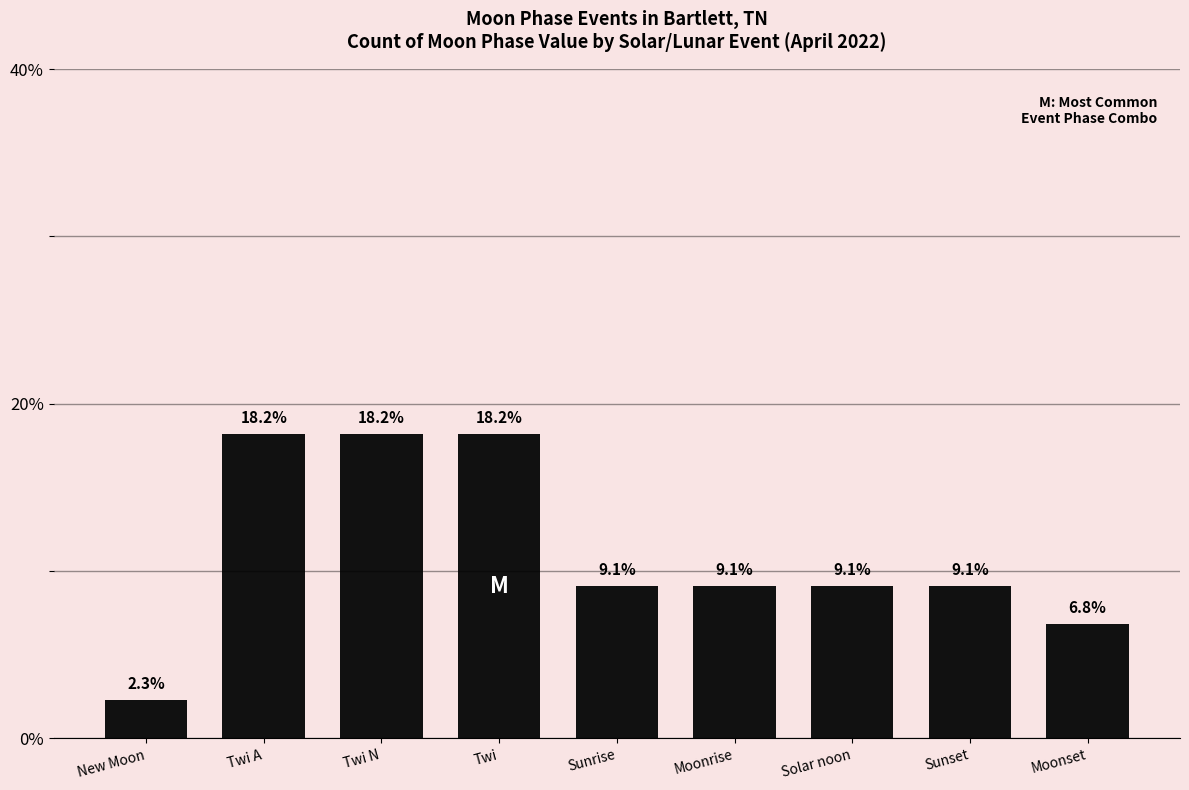

Where does the data first go above 9?

Twi A